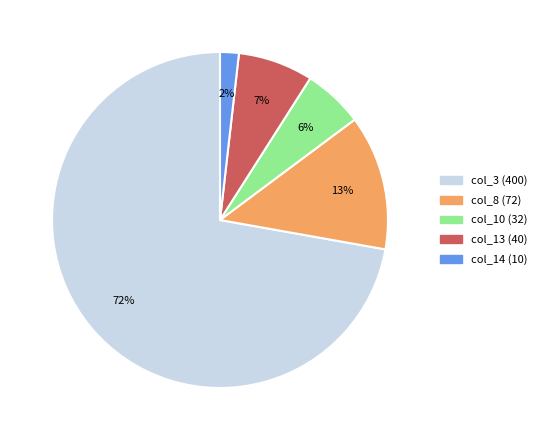

How many slices are in this pie chart?

5